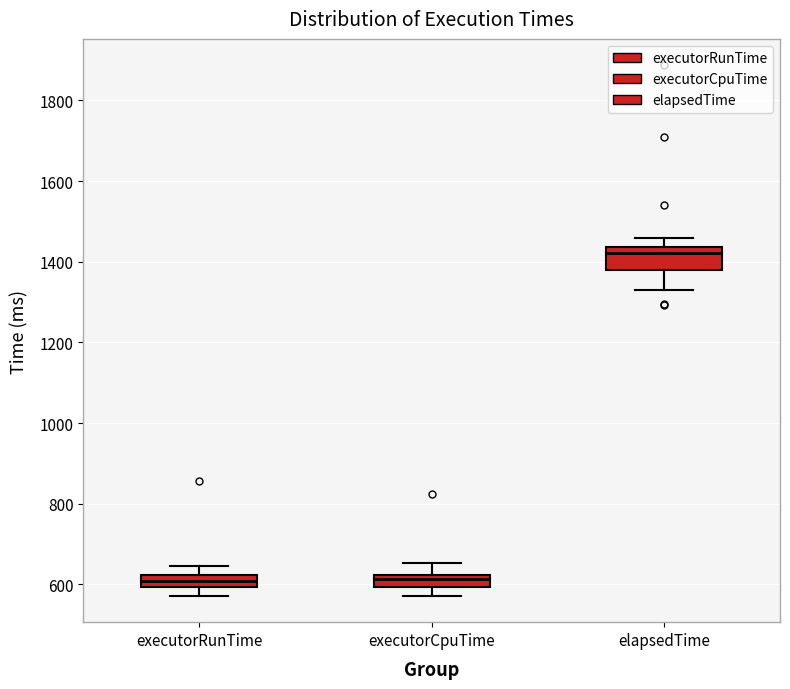

Which box is the tallest, from its lower edge to its upper edge?

elapsedTime